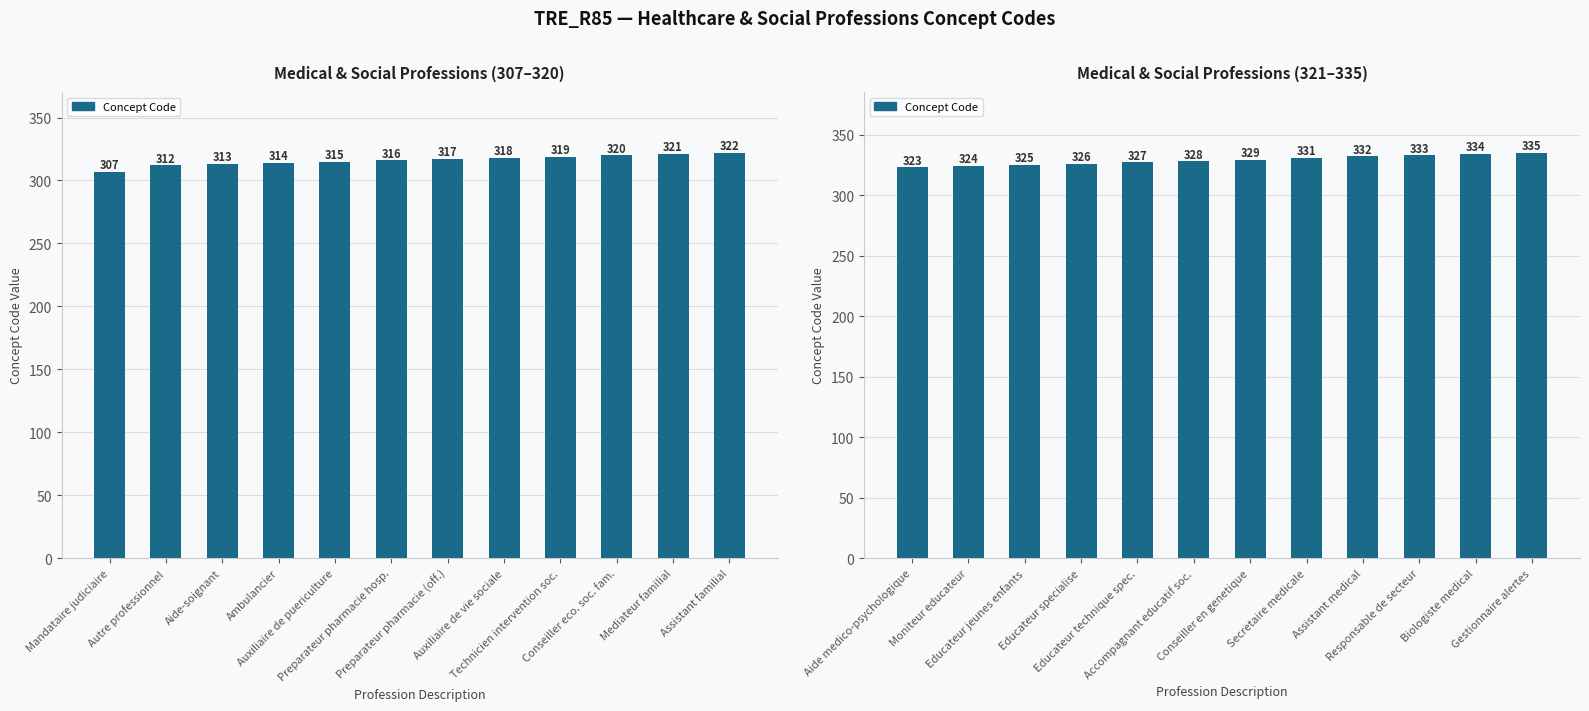

What is the ratio of the value at Secretaire medicale to the value at Educateur specialise?

1.0